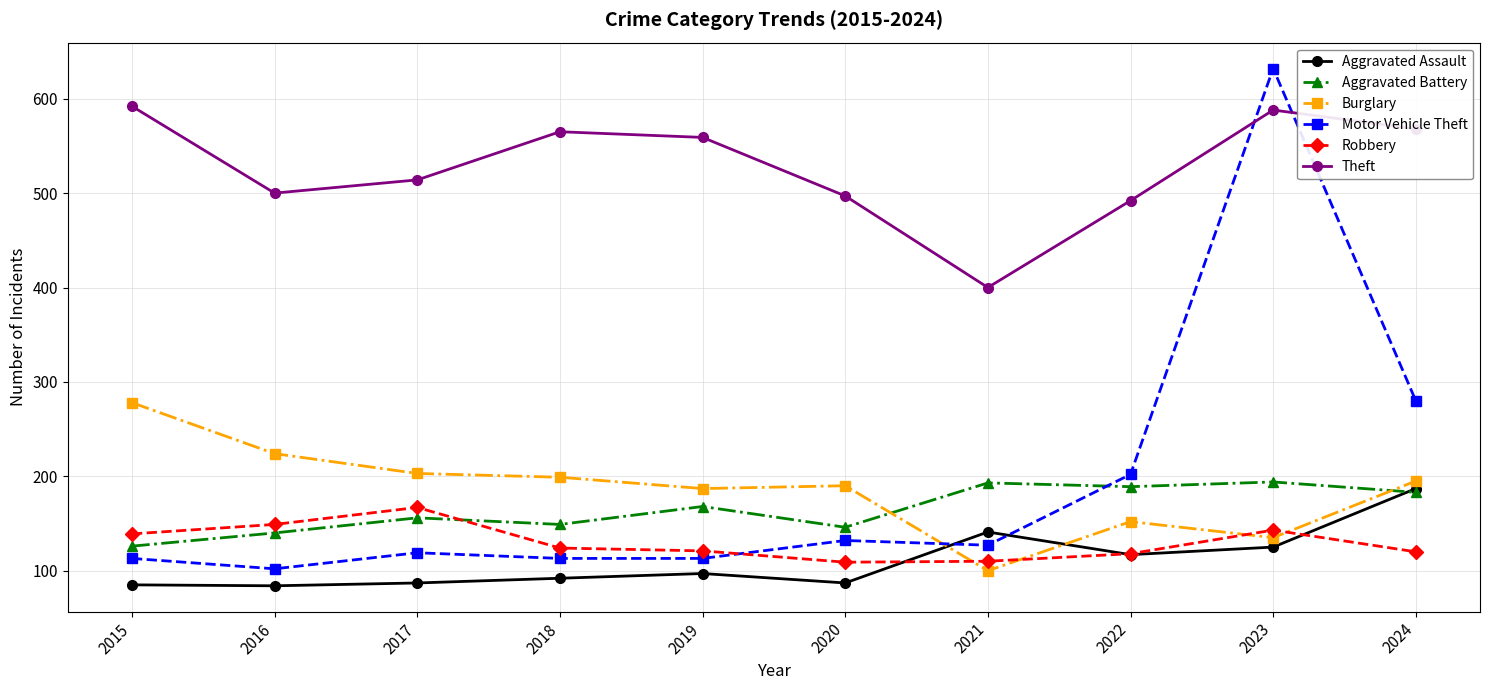

What is the value of the Aggravated Battery point at the 4th from the left?

149